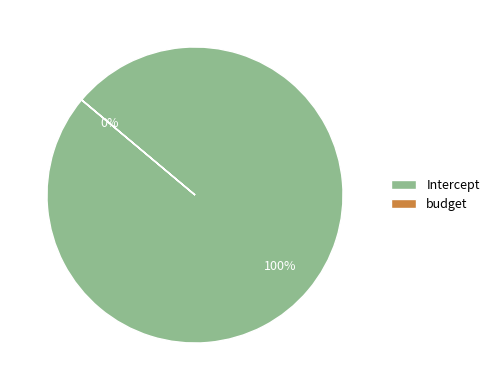

Is budget the majority of the pie?

No